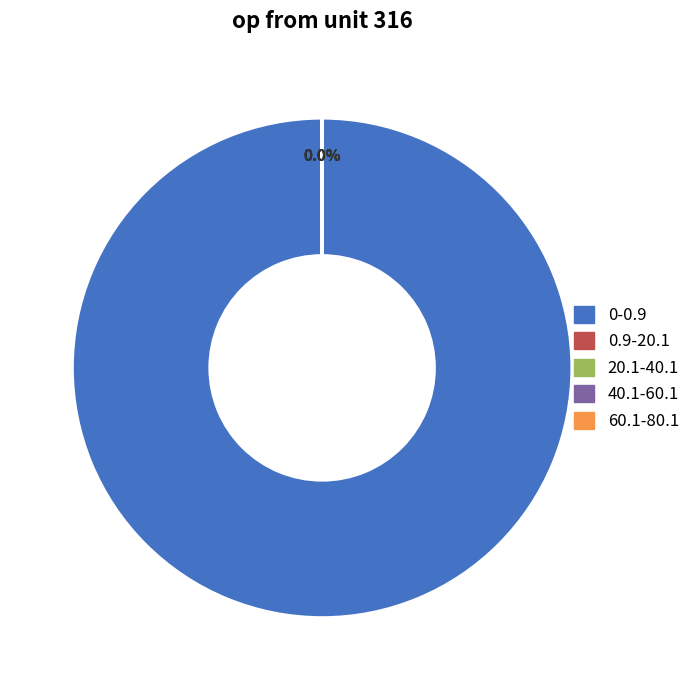

Which slice is the largest?

0-0.9